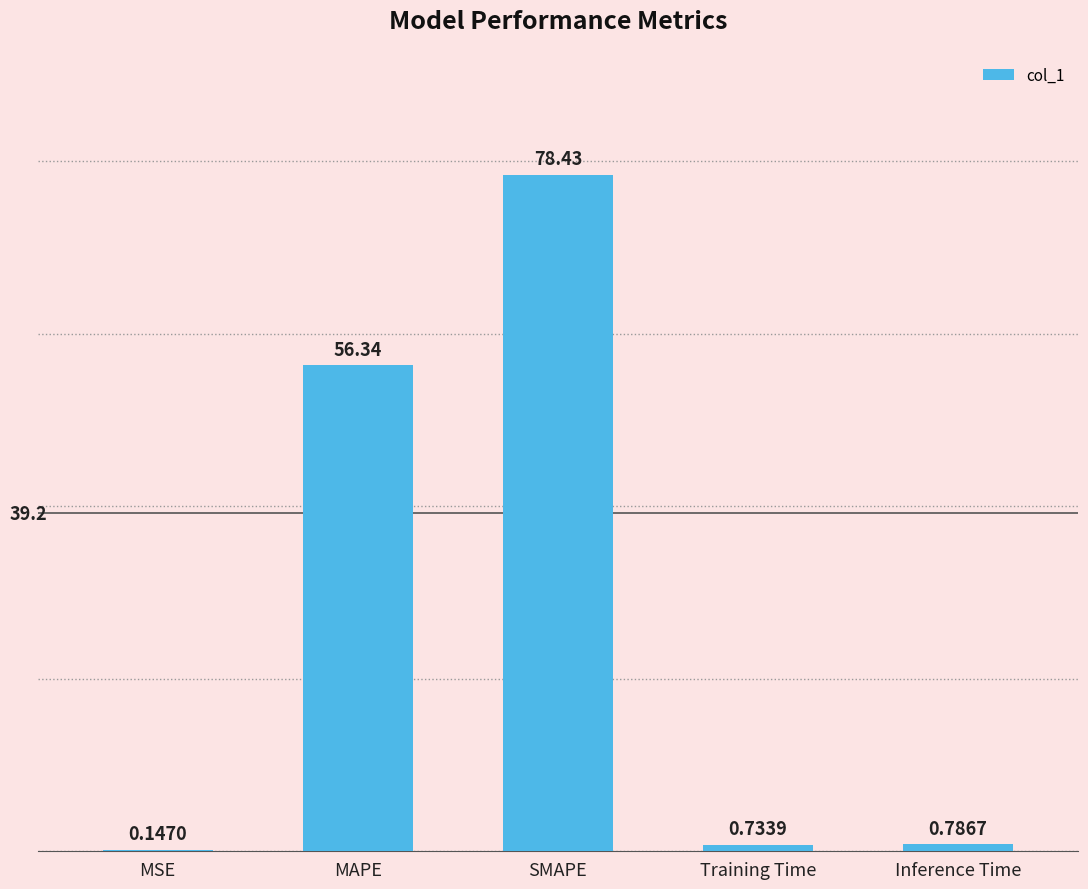

What is the sum of all values?

136.4